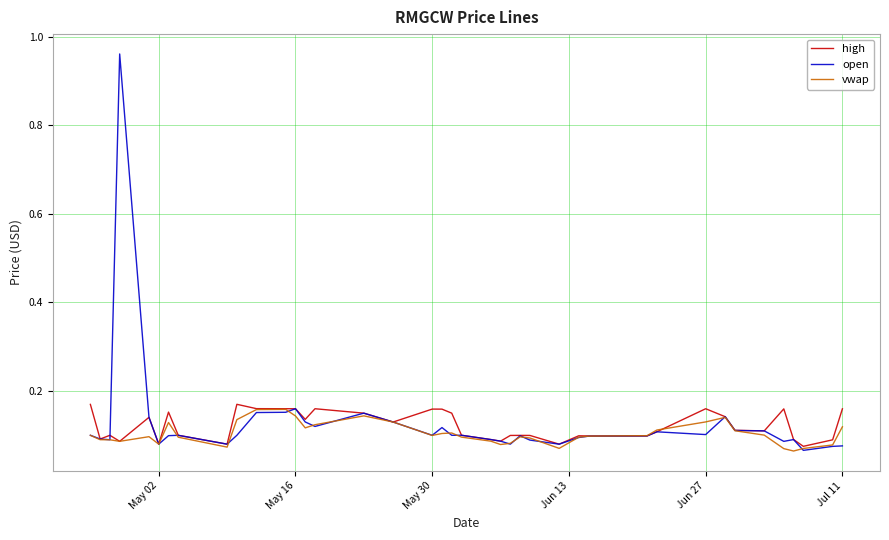

True or false: high and open intersect in this chart.

True